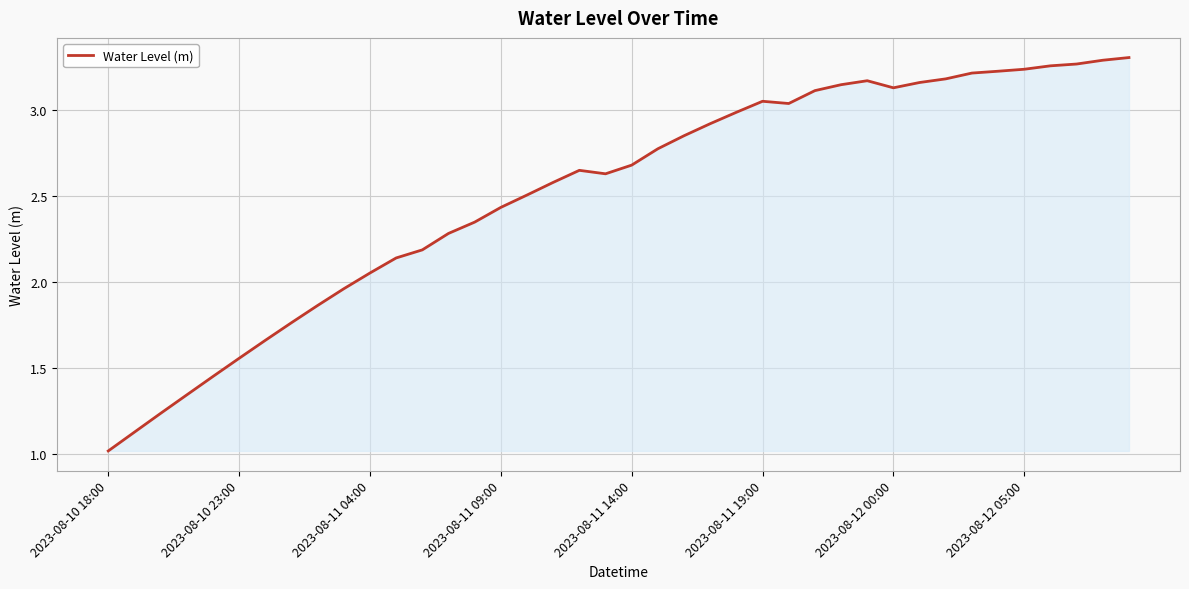

What is the minimum value shown in the chart?

1.0